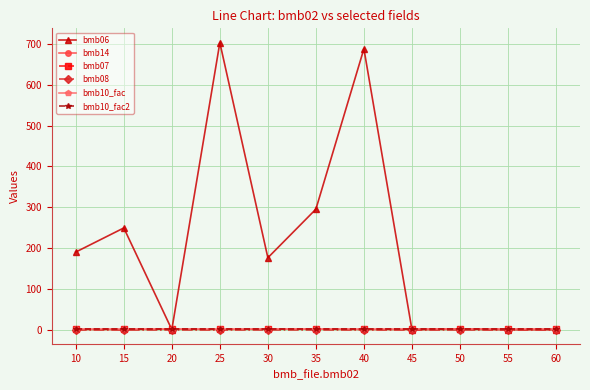

True or false: bmb14 and bmb10_fac2 cross at least once.

False